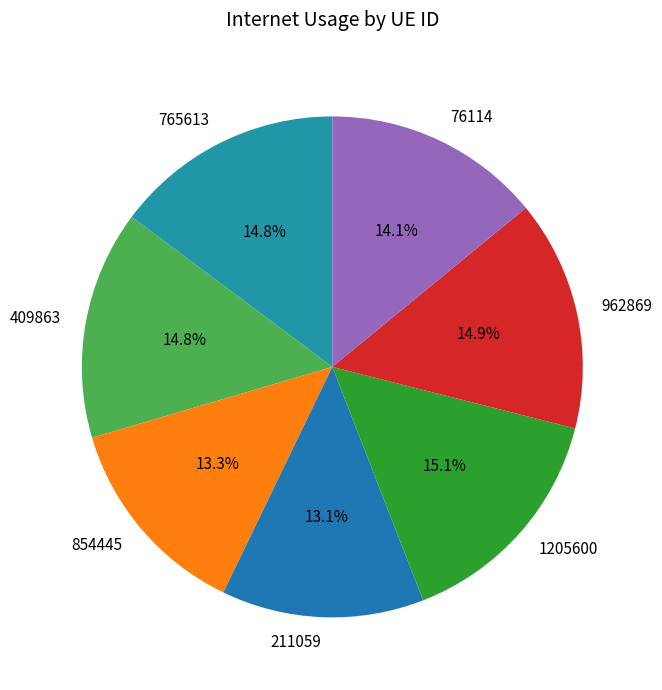

To the nearest percent, what percentage of the pie is 854445?

13%